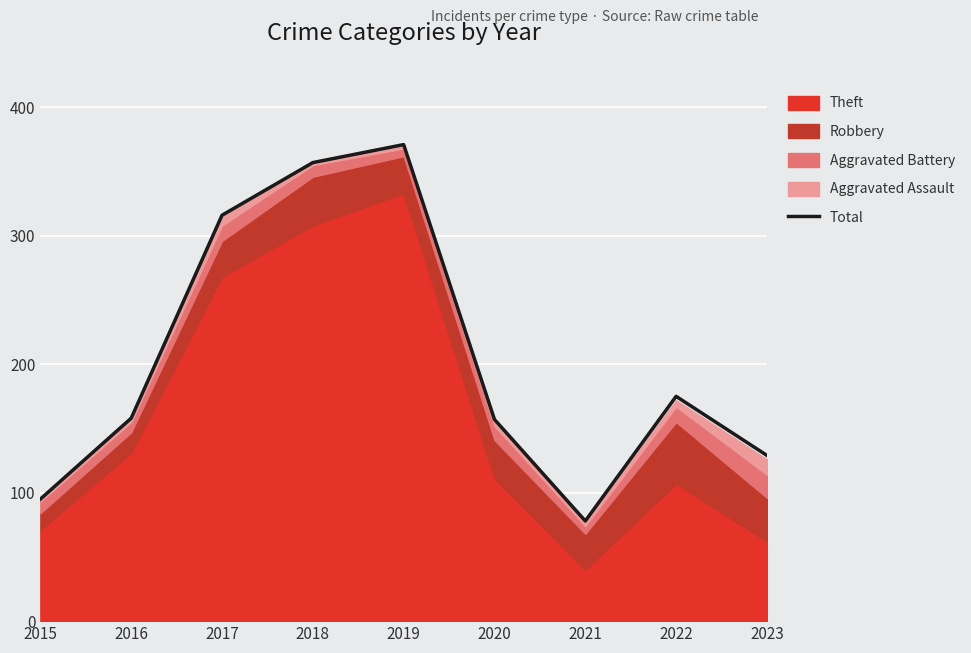

What is the average value?

204